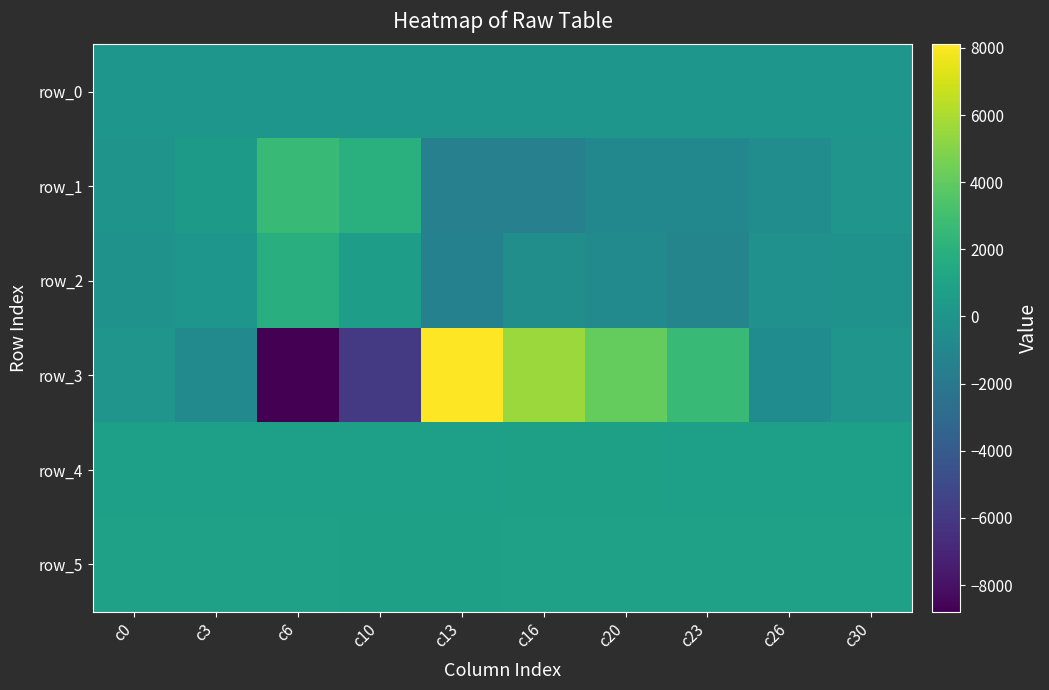

True or false: row_5 has a value of 852.0 at c6.

True